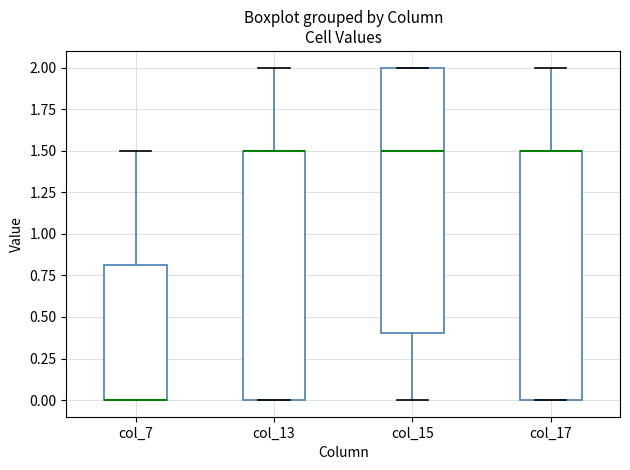

Where is the lower edge of the box for col_17 on the y-axis? The values are not printed on the chart, so give them approximately, as read against the axis.

0.0